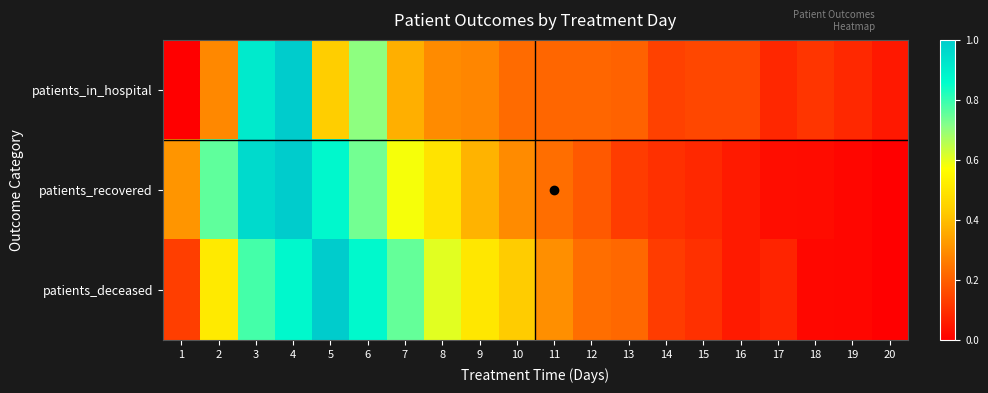

Reading left to right, extract all data points from this chart.

patients_in_hospital: 1=0.0	2=0.3	3=0.9	4=1.0	5=0.4	6=0.7	7=0.4	8=0.3	9=0.3	10=0.2	11=0.2	12=0.2	13=0.2	14=0.1	15=0.2	16=0.2	17=0.1	18=0.1	19=0.1	20=0.1
patients_recovered: 1=0.3	2=0.8	3=1.0	4=1.0	5=0.9	6=0.7	7=0.6	8=0.5	9=0.4	10=0.3	11=0.2	12=0.2	13=0.1	14=0.1	15=0.1	16=0.1	17=0.0	18=0.0	19=0.0	20=0.0
patients_deceased: 1=0.1	2=0.5	3=0.8	4=0.9	5=1.0	6=0.9	7=0.8	8=0.6	9=0.5	10=0.4	11=0.3	12=0.2	13=0.2	14=0.1	15=0.1	16=0.1	17=0.1	18=0.0	19=0.0	20=0.0